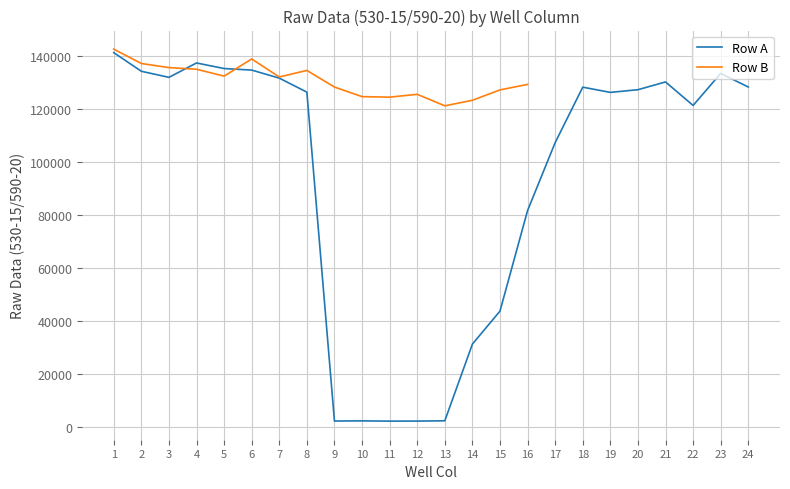

What is the maximum value shown in the chart?

141356